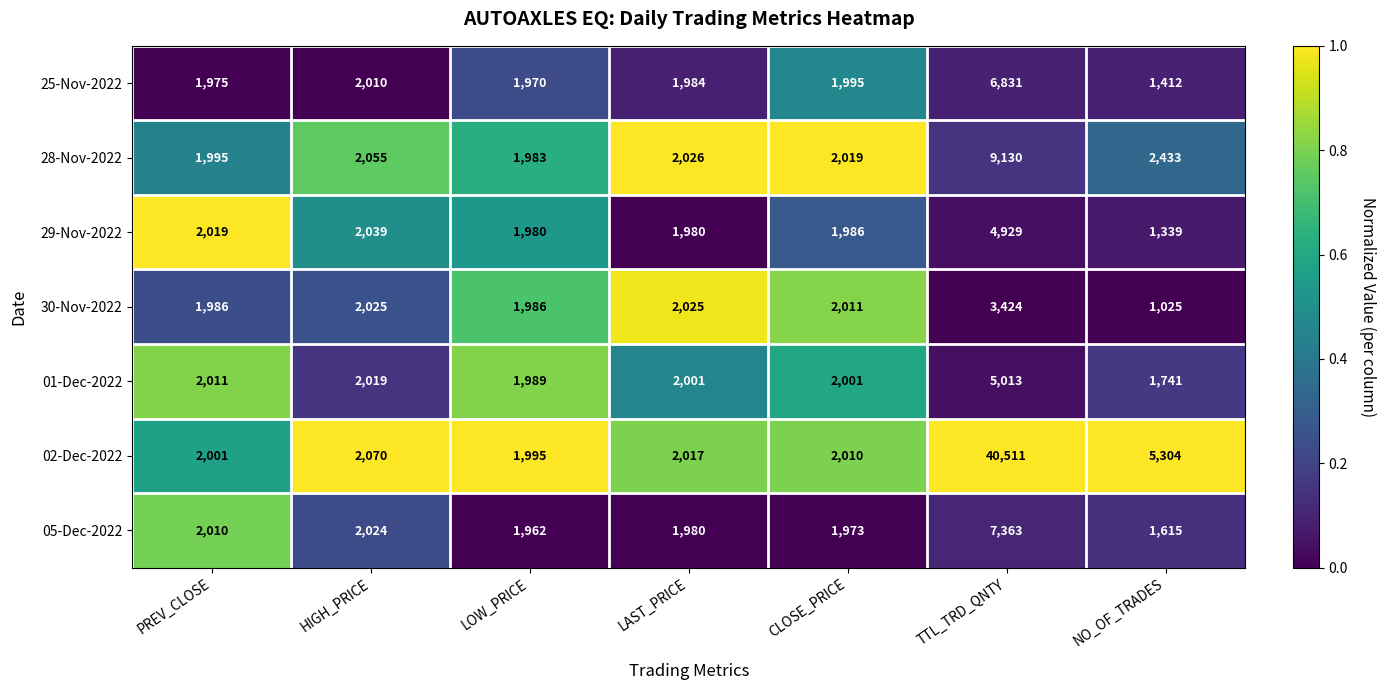

How many data points in 02-Dec-2022 are less than 2017?

3